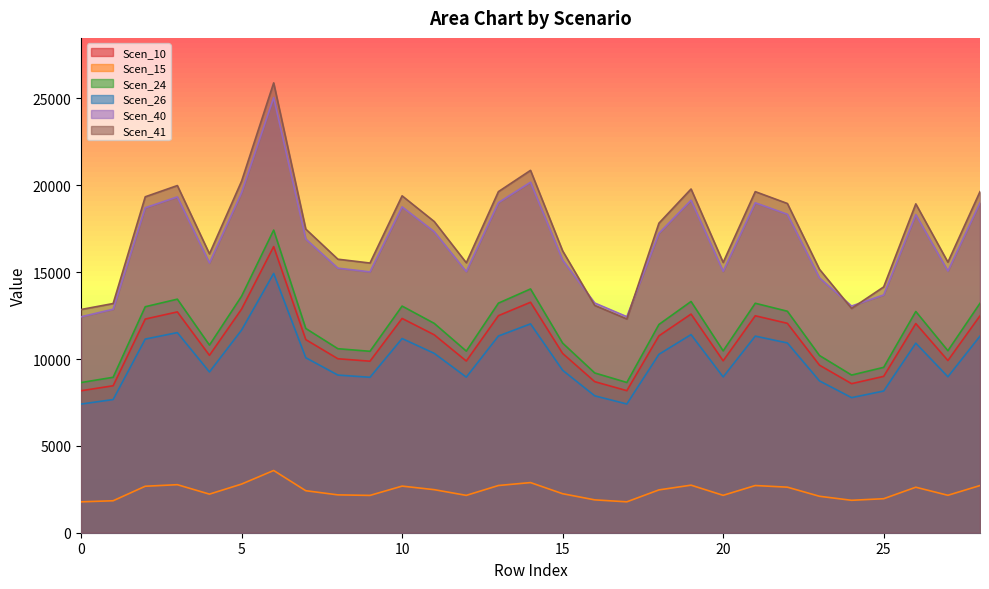

What is the difference between the maximum and second lowest values in the Scen_10 series?

8293.8